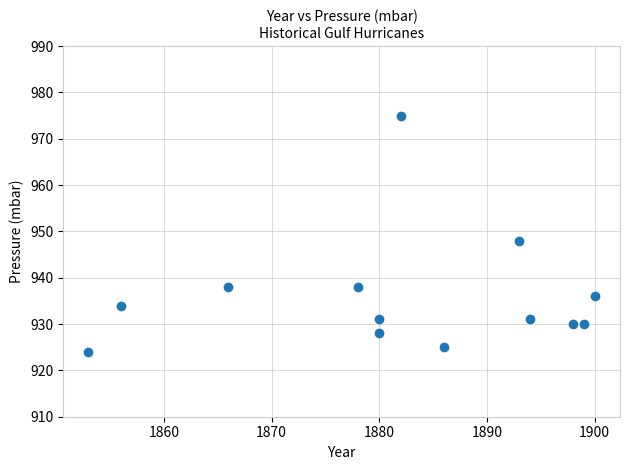

What Y value in the scatter plot is closest to 949?

948